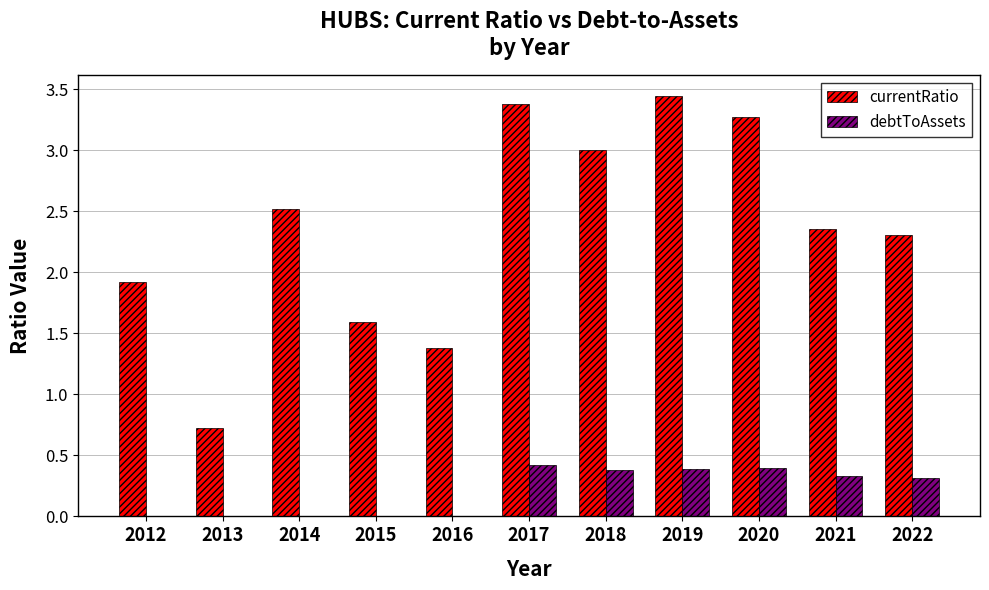

What is the total value across all series at 2019?

3.8